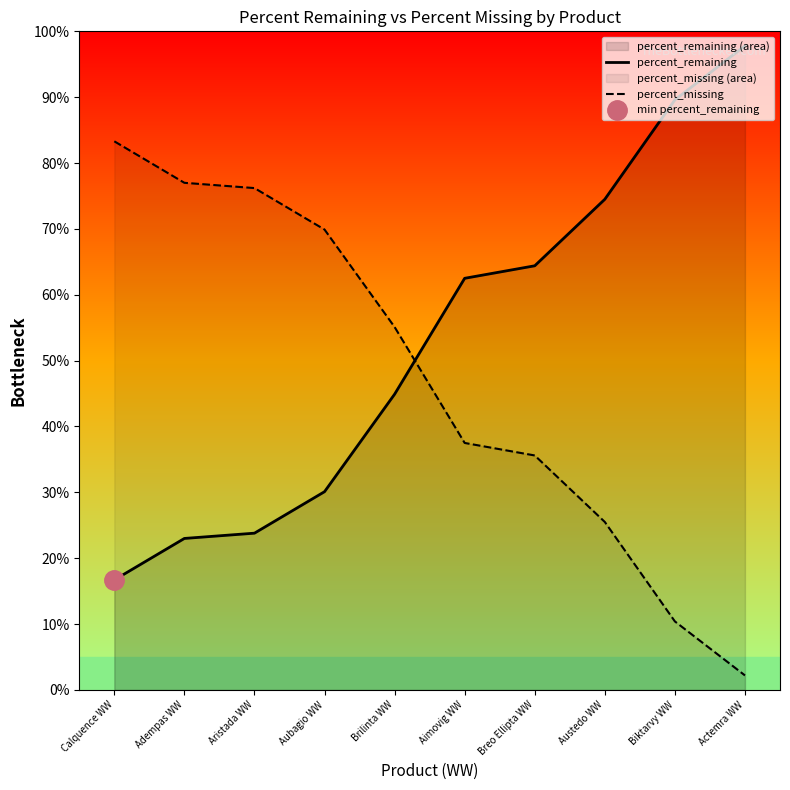

What is the smallest value displayed?

2.2